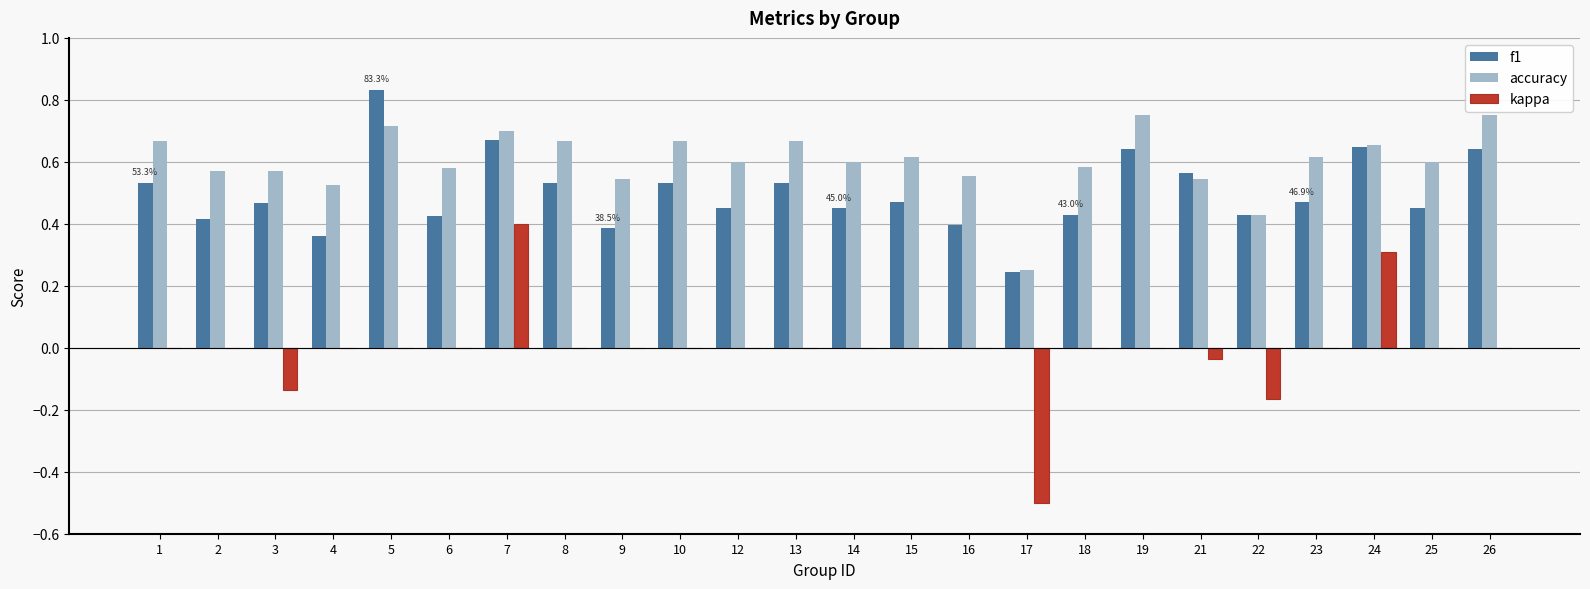

The value of accuracy at 24 is 0.4. True or false?

False